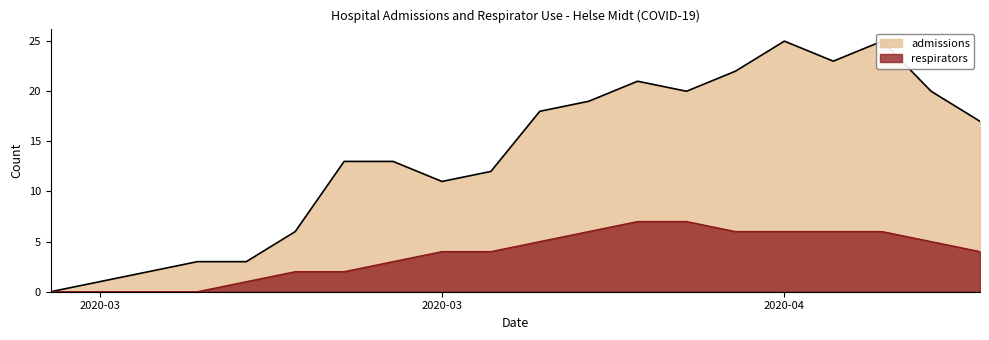

Between 2020-04-05 and 2020-03-20, which is larger?

2020-04-05